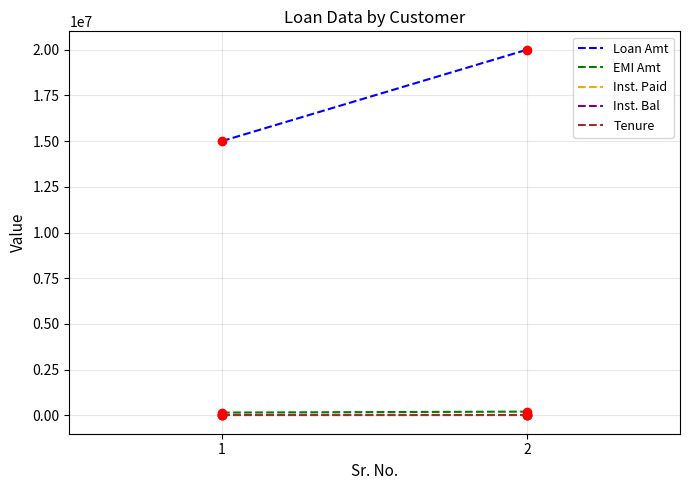

Which category has the highest value in the Inst. Paid series?

1